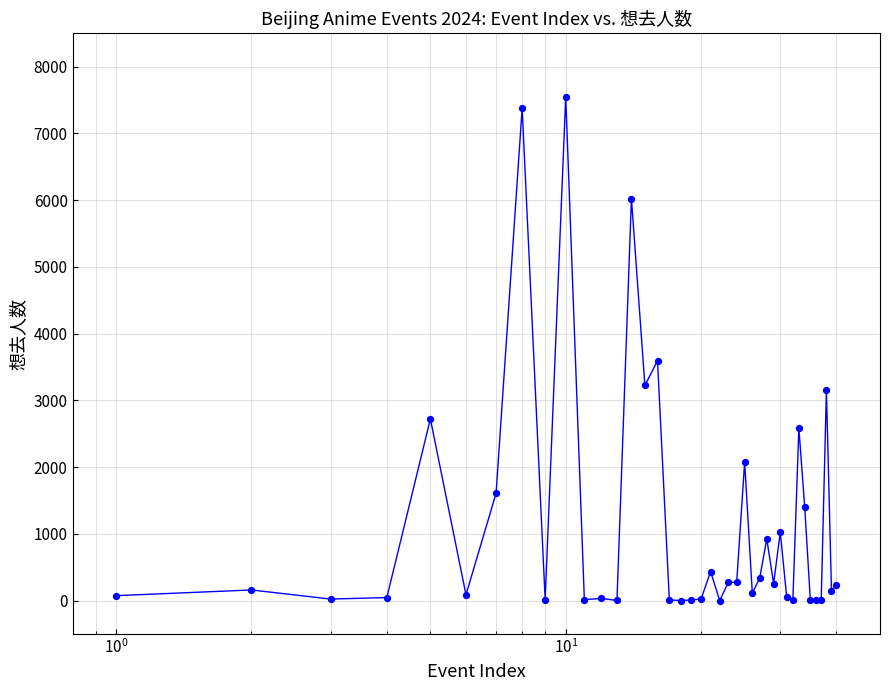

What is the difference between the maximum and minimum values?

7549